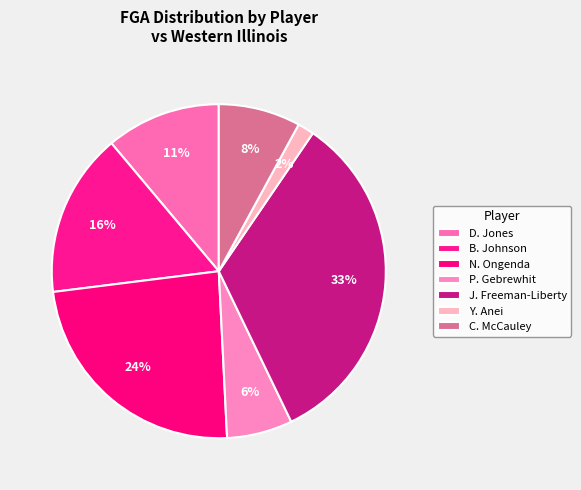

Count the number of slices in the pie.

7